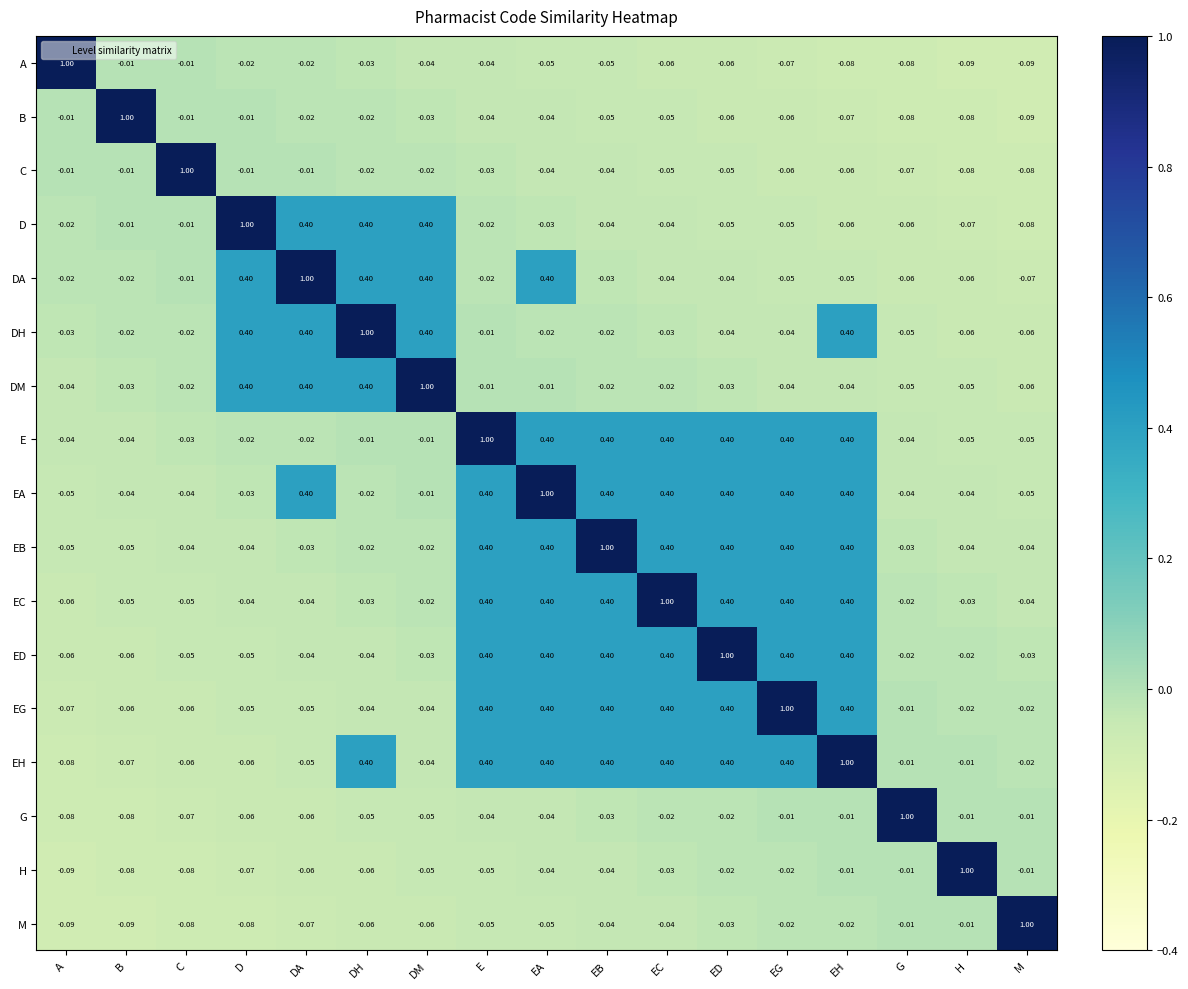

Where does the H series first go above 0?

H